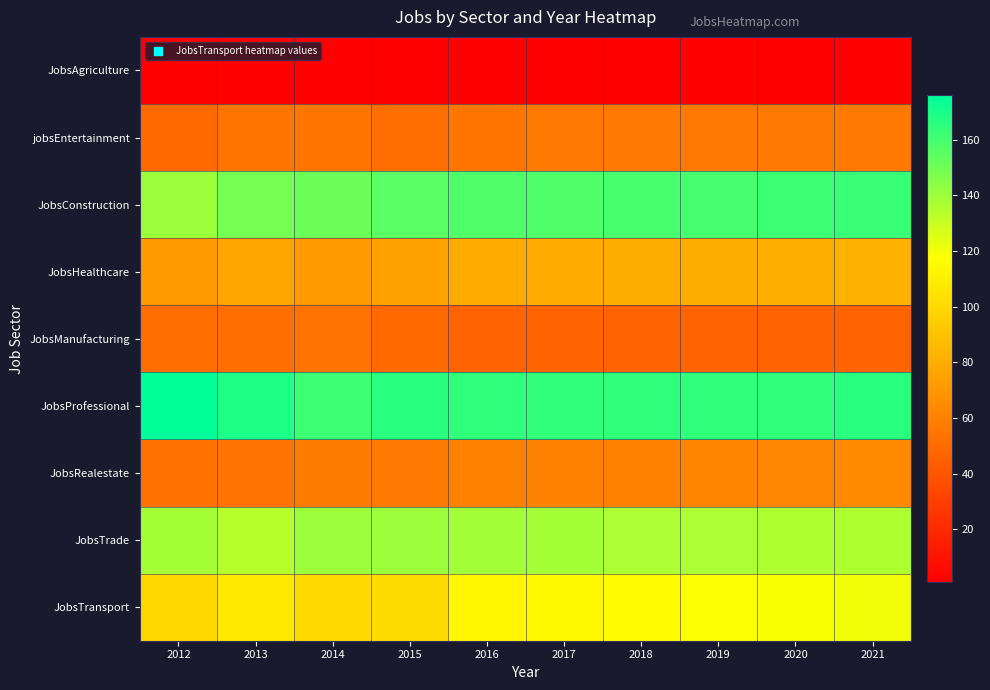

Which series has the largest total across all categories?

JobsProfessional